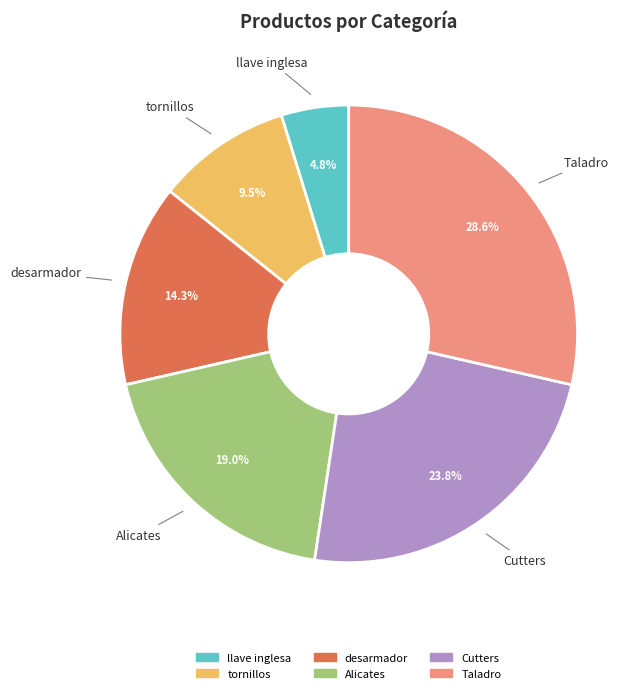

To the nearest percent, what is the combined percentage of desarmador and Alicates?

33%